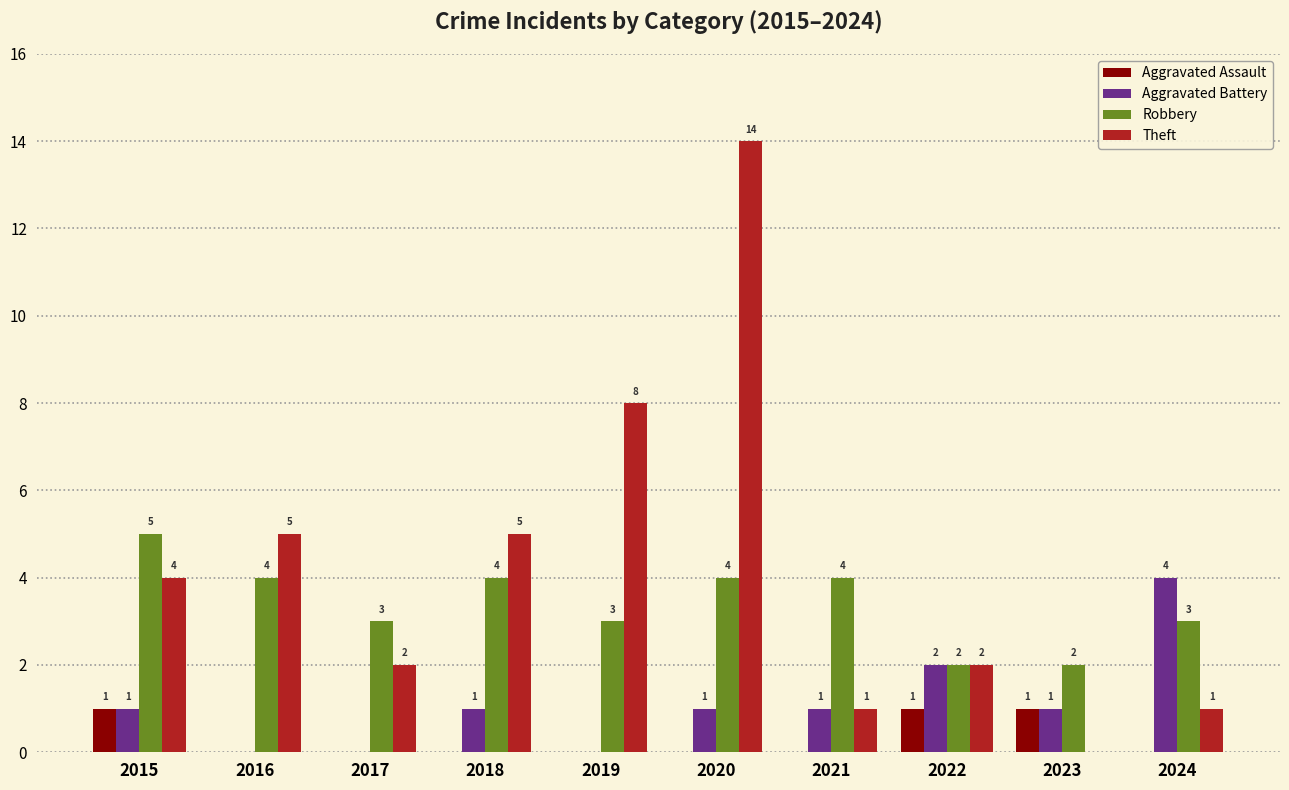

Count the Robbery values in the range 3 to 4.

7